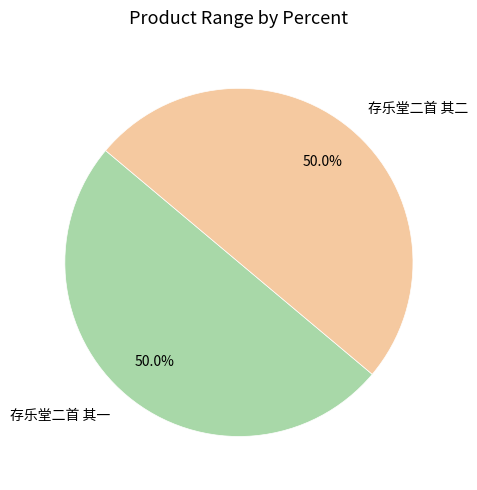

What is the ratio of the value at 存乐堂二首 其一 to the value at 存乐堂二首 其二?

1.0